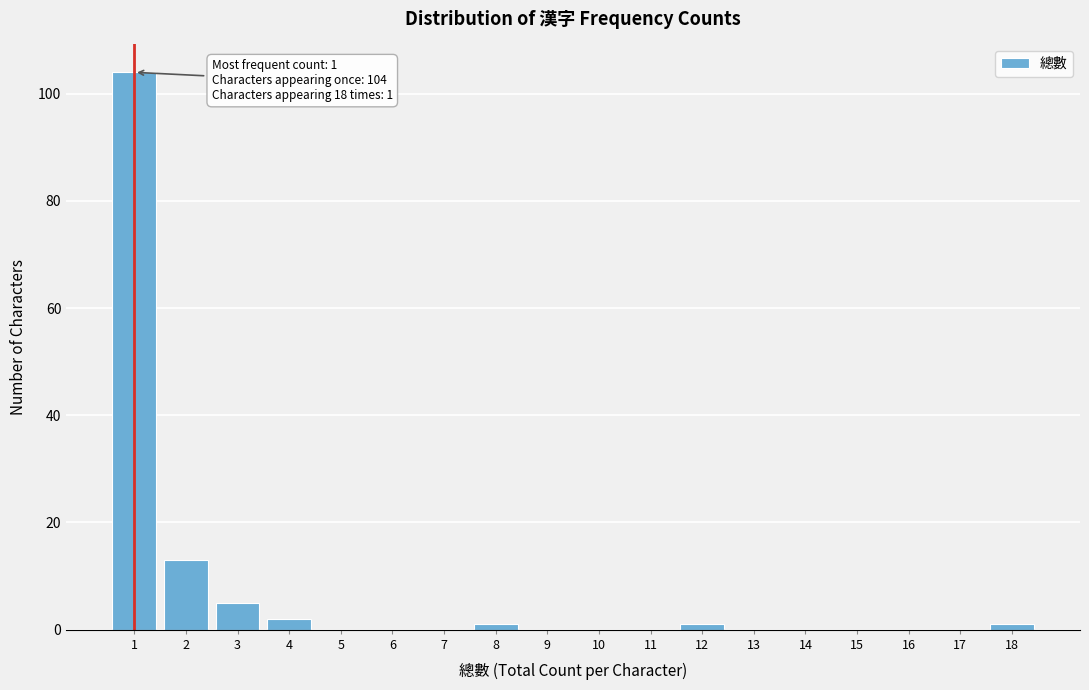

Reading left to right, list all the values displayed in this chart.

1=104	2=13	3=5	4=2	5=0	6=0	7=0	8=1	9=0	10=0	11=0	12=1	13=0	14=0	15=0	16=0	17=0	18=1